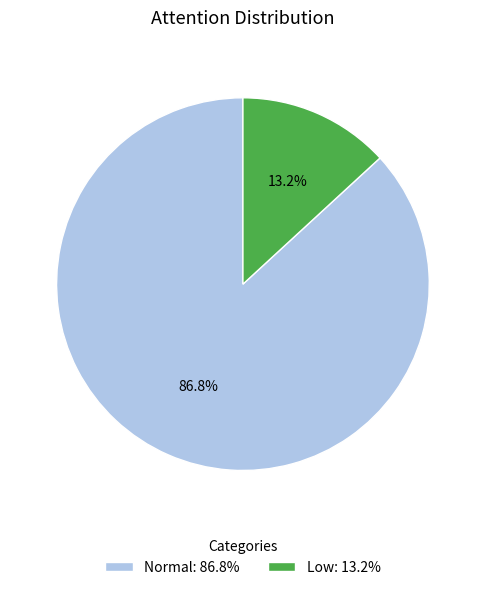

Which category accounts for the majority?

Normal